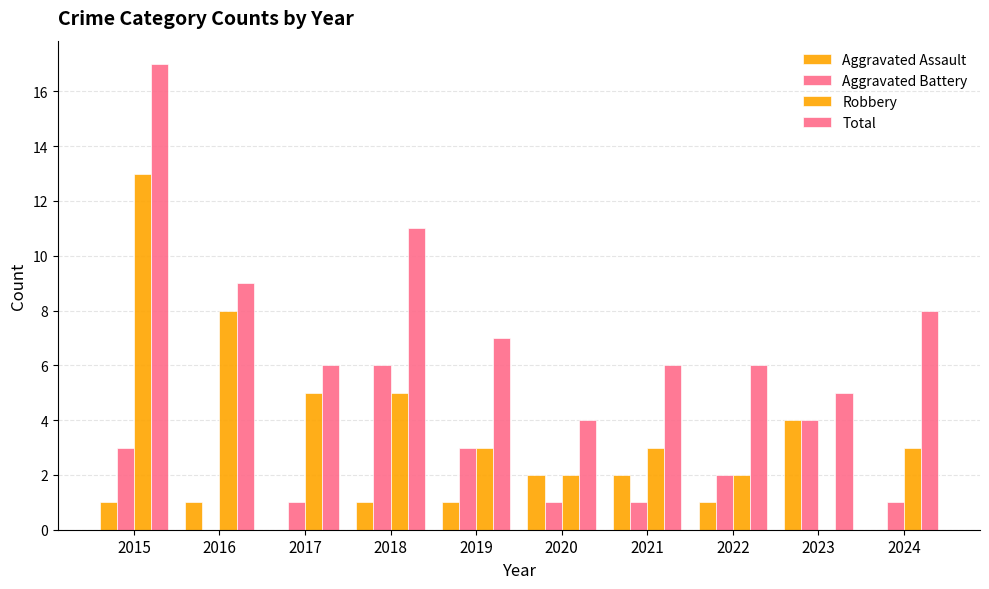

Count the number of categories in the chart.

10